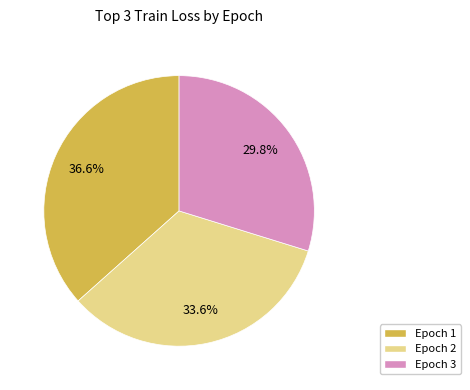

Count the number of slices in the pie.

3